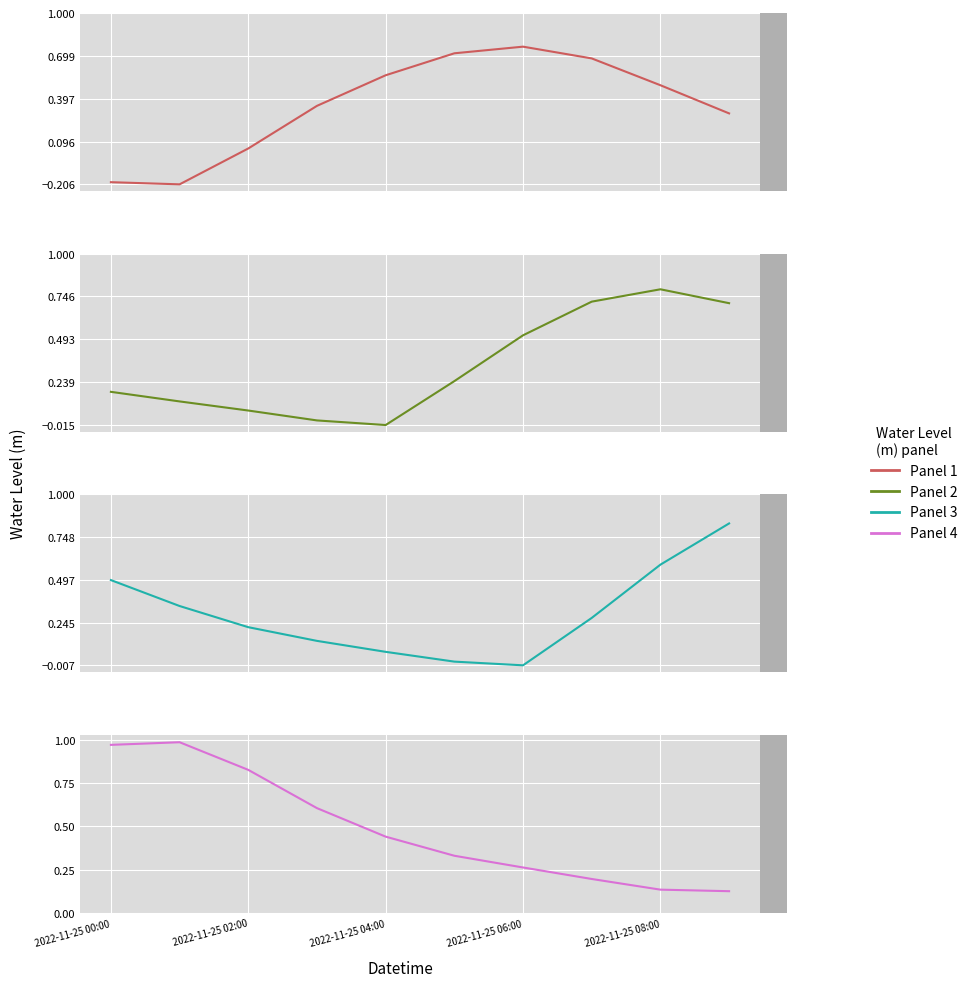

True or false: Water Level (m) panel 1 and Water Level (m) panel 3 cross at least once.

True